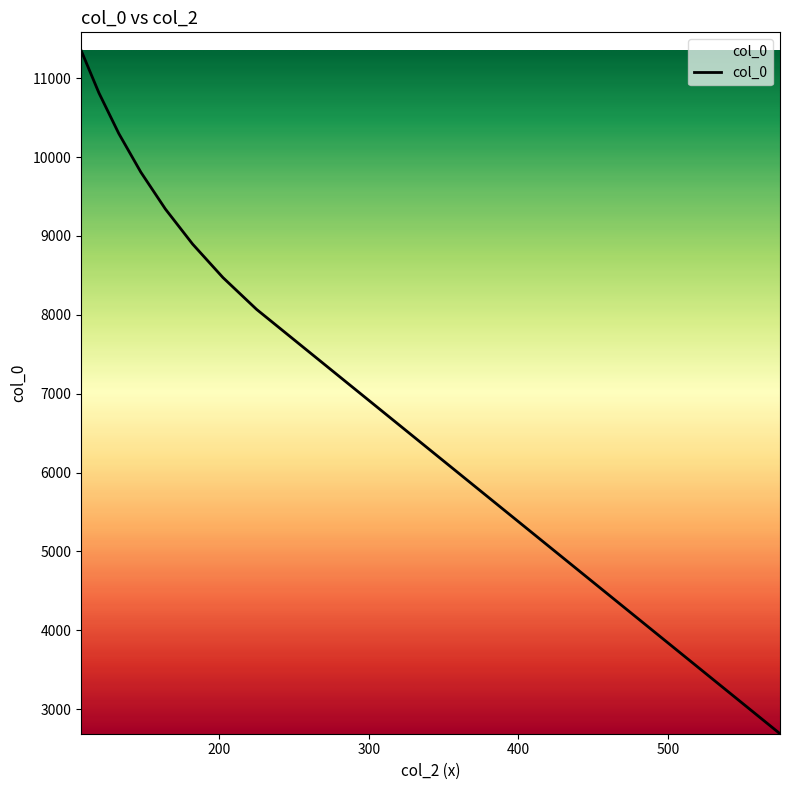

Reading right to left, list all the values displayed in this chart.

2689.8	3074.1	3458.3	3842.6	4226.8	4611.1	4995.4	5379.6	5763.9	6148.1	6532.4	6916.7	7300.9	7685.2	8069.4	8472.9	8896.5	9341.4	9808.4	10298.9	10813.8	11354.5